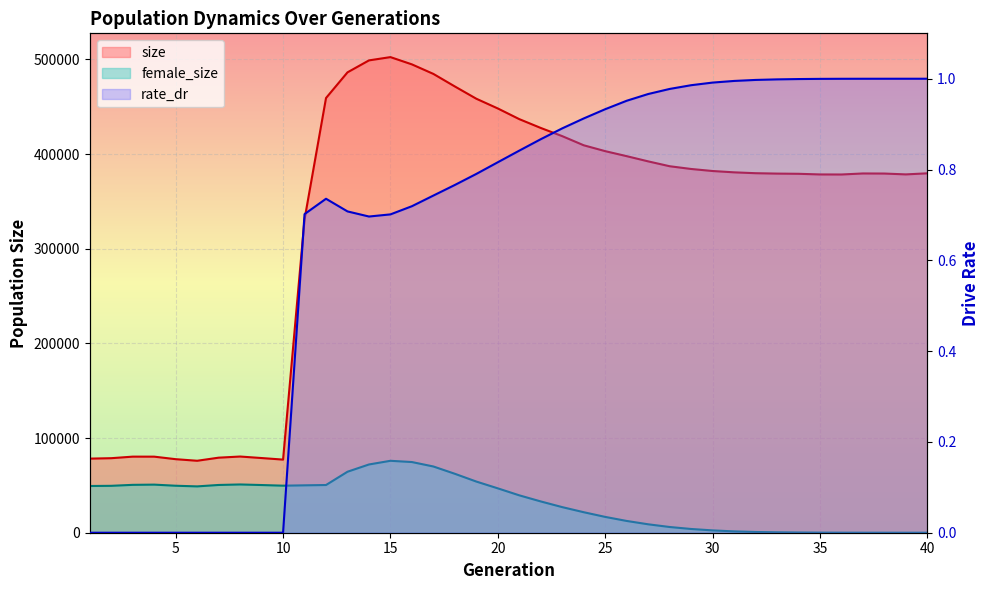

How many times do female_size and rate_dr cross each other?

1